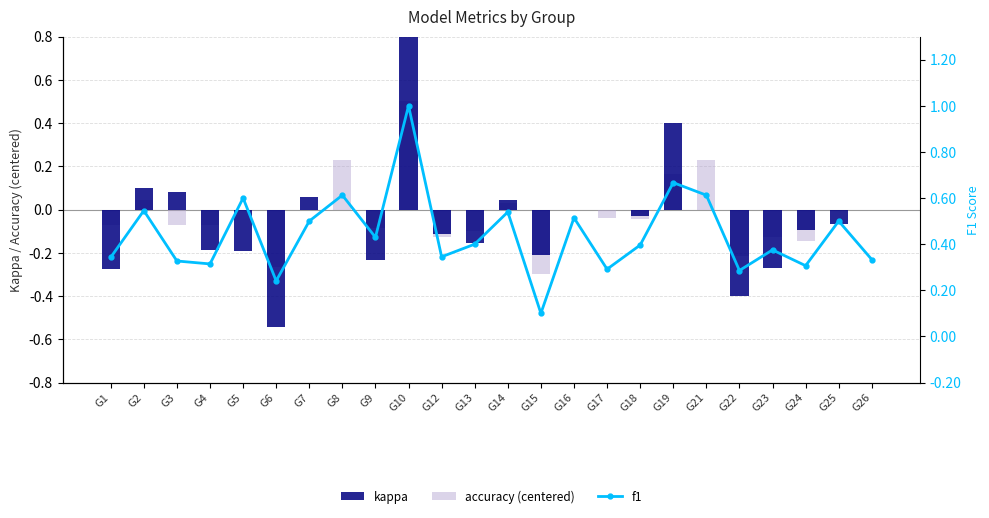

Which series has the largest total across all categories?

f1